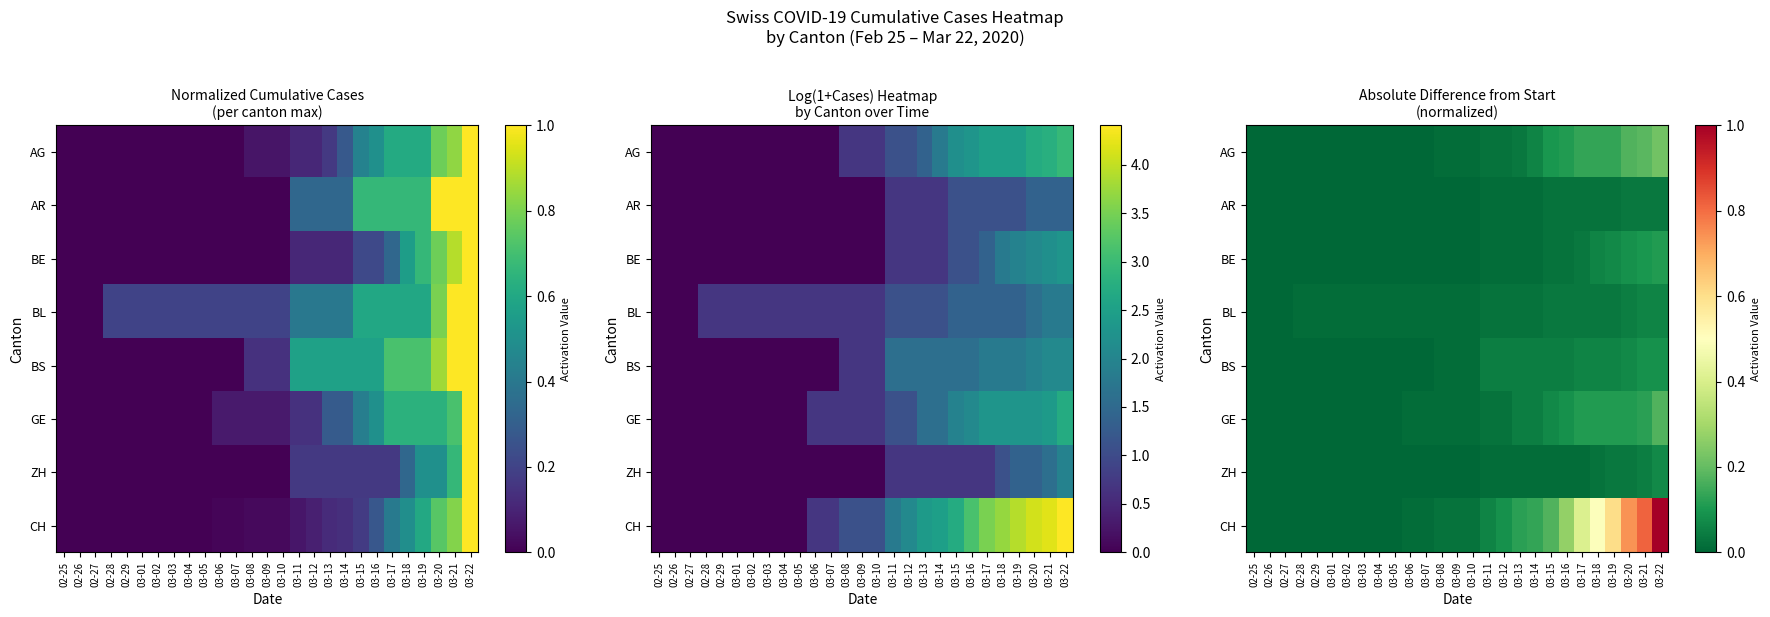

Which series has the largest total across all categories?

CH